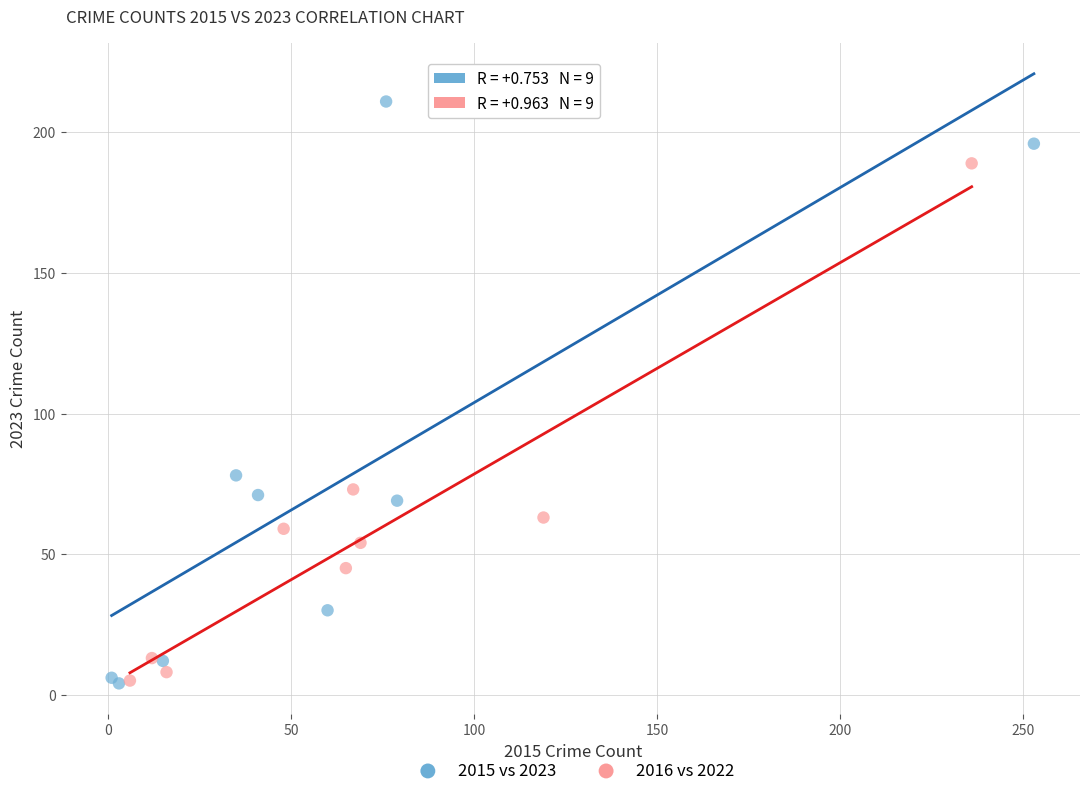

Which series has the widest spread of Y values?

2015 vs 2023